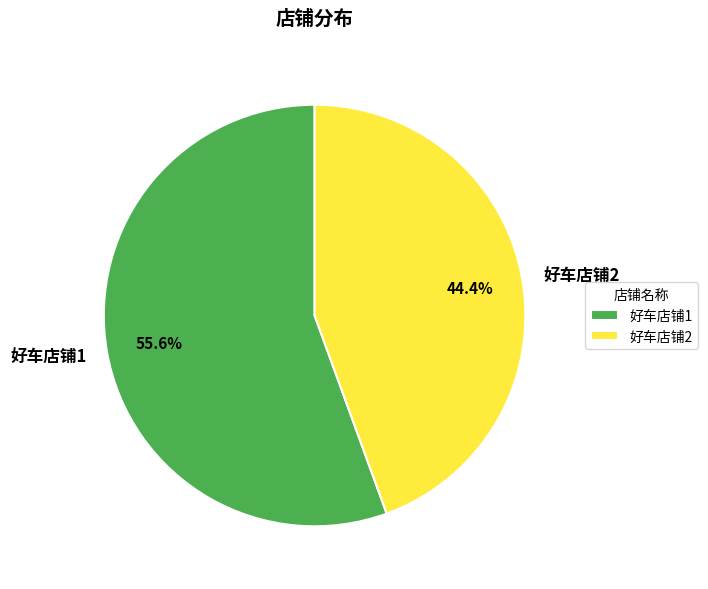

Approximately how many times larger is the value at 好车店铺2 compared to 好车店铺1?

0.8